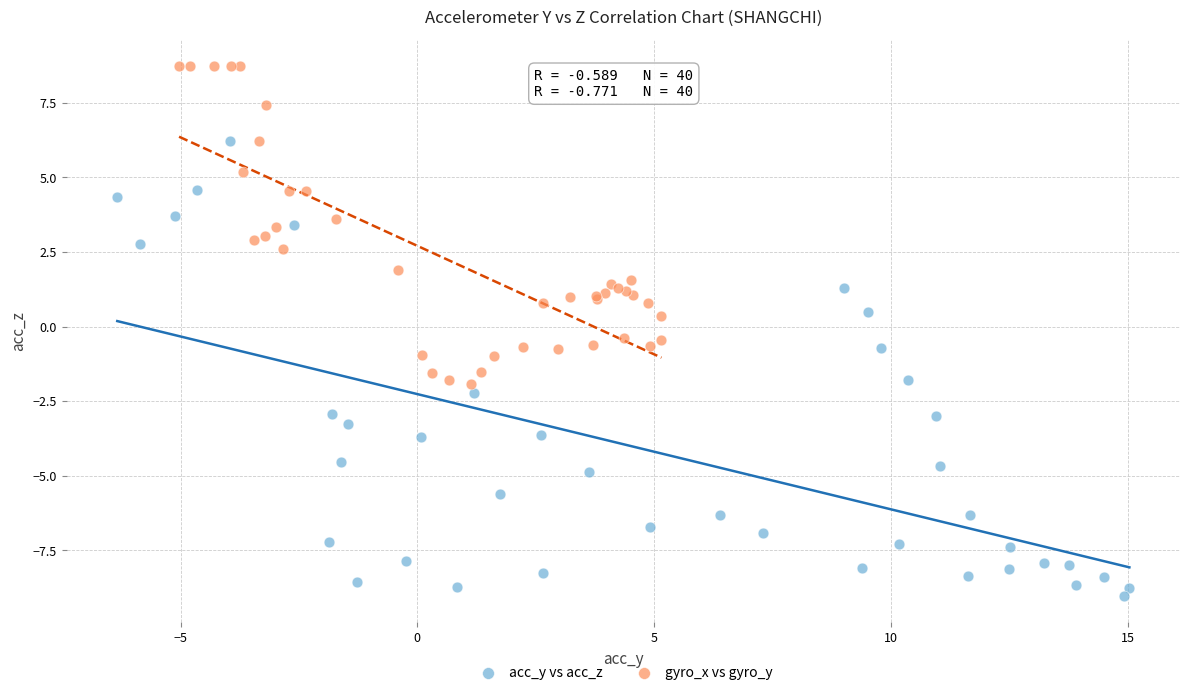

Which series reaches the maximum Y coordinate?

gyro_x vs gyro_y